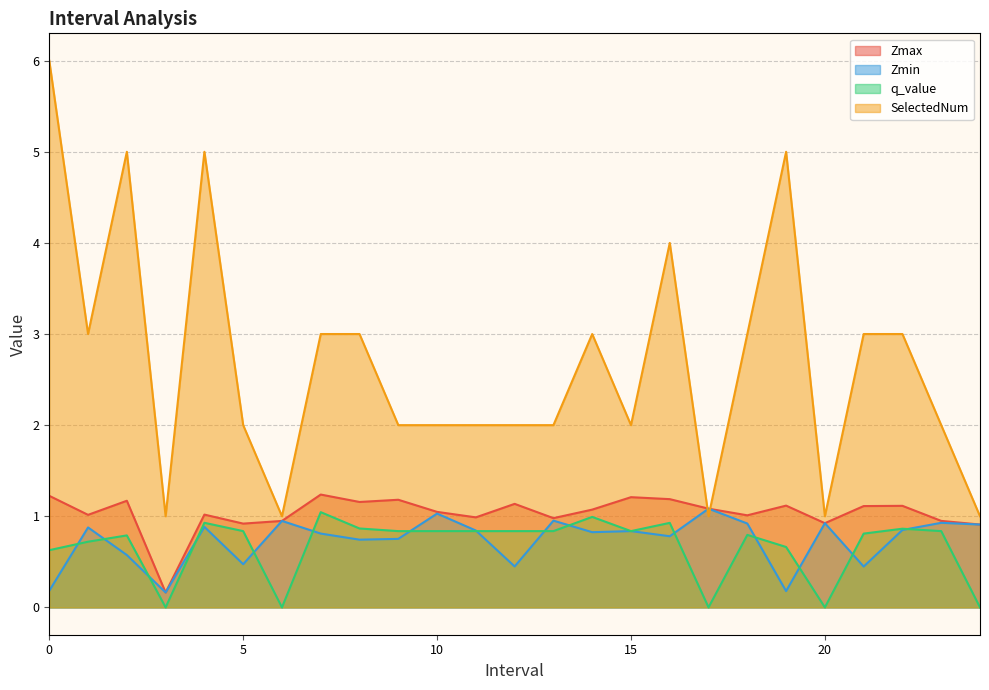

Reading left to right, extract all data points from this chart.

Zmax: 0.0=1.2	1.0=1.0	2.0=1.2	3.0=0.2	4.0=1.0	5.0=0.9	6.0=0.9	7.0=1.2	8.0=1.2	9.0=1.2	10.0=1.0	11.0=1.0	12.0=1.1	13.0=1.0	14.0=1.1	15.0=1.2	16.0=1.2	17.0=1.1	18.0=1.0	19.0=1.1	20.0=0.9	21.0=1.1	22.0=1.1	23.0=0.9	24.0=0.9
Zmin: 0.0=0.2	1.0=0.9	2.0=0.6	3.0=0.2	4.0=0.9	5.0=0.5	6.0=0.9	7.0=0.8	8.0=0.7	9.0=0.8	10.0=1.0	11.0=0.8	12.0=0.4	13.0=1.0	14.0=0.8	15.0=0.8	16.0=0.8	17.0=1.1	18.0=0.9	19.0=0.2	20.0=0.9	21.0=0.4	22.0=0.8	23.0=0.9	24.0=0.9
q_value: 0.0=0.6	1.0=0.7	2.0=0.8	3.0=0.0	4.0=0.9	5.0=0.8	6.0=0.0	7.0=1.0	8.0=0.9	9.0=0.8	10.0=0.8	11.0=0.8	12.0=0.8	13.0=0.8	14.0=1.0	15.0=0.8	16.0=0.9	17.0=0.0	18.0=0.8	19.0=0.7	20.0=0.0	21.0=0.8	22.0=0.9	23.0=0.8	24.0=0.0
SelectedNum: 0.0=6.0	1.0=3.0	2.0=5.0	3.0=1.0	4.0=5.0	5.0=2.0	6.0=1.0	7.0=3.0	8.0=3.0	9.0=2.0	10.0=2.0	11.0=2.0	12.0=2.0	13.0=2.0	14.0=3.0	15.0=2.0	16.0=4.0	17.0=1.0	18.0=3.0	19.0=5.0	20.0=1.0	21.0=3.0	22.0=3.0	23.0=2.0	24.0=1.0